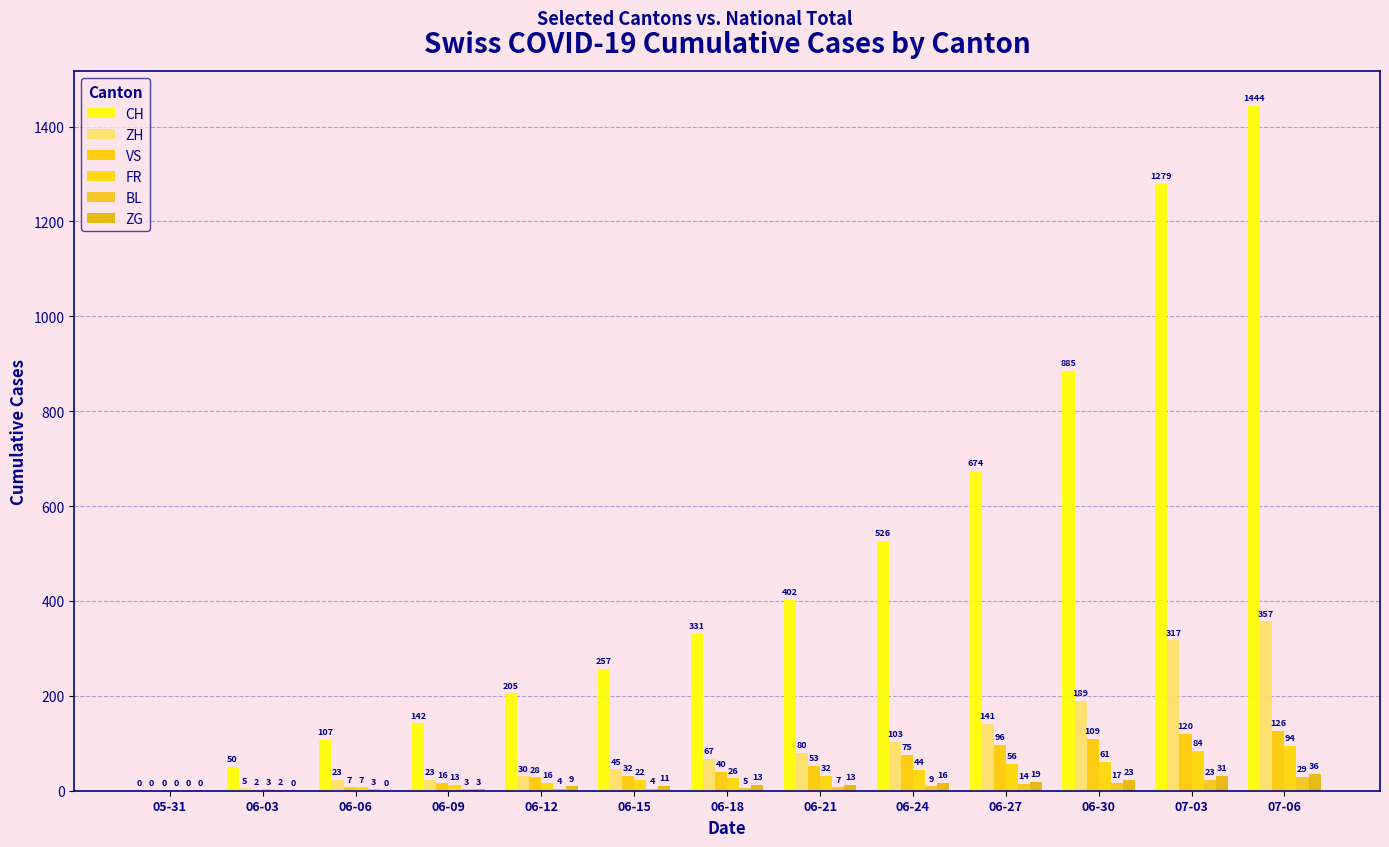

Between 06-06 and 06-15, which series saw the biggest shift?

CH